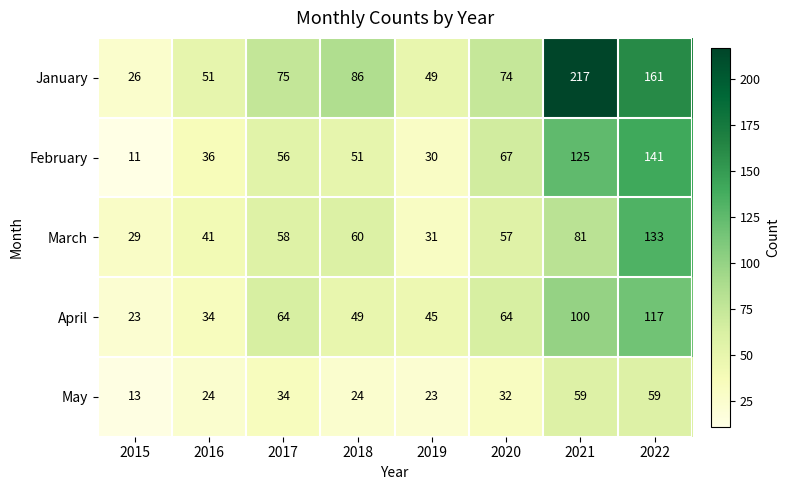

What is the total value across all series at 2022?

611